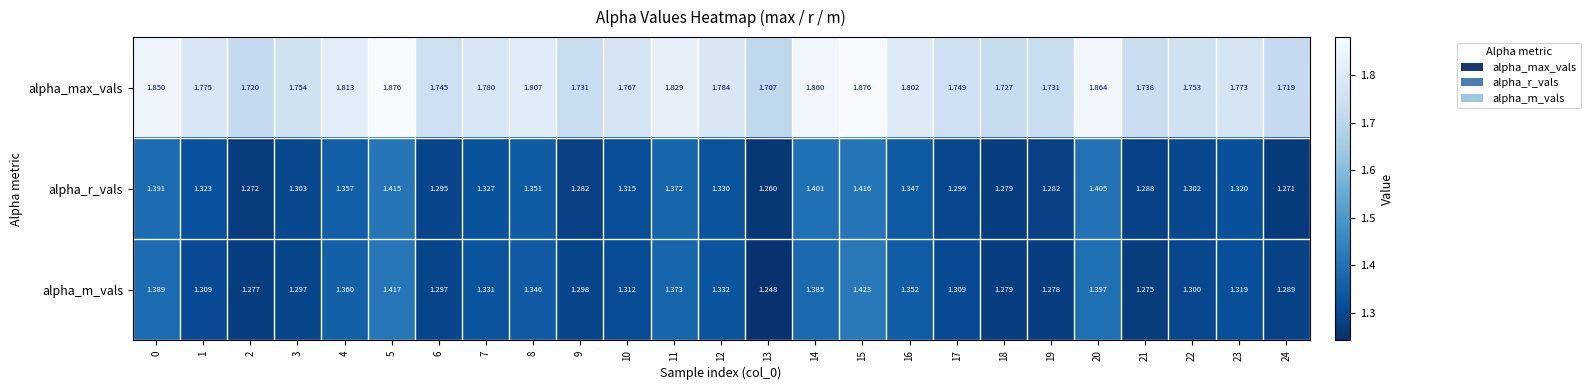

Which series has the widest spread of values?

alpha_m_vals